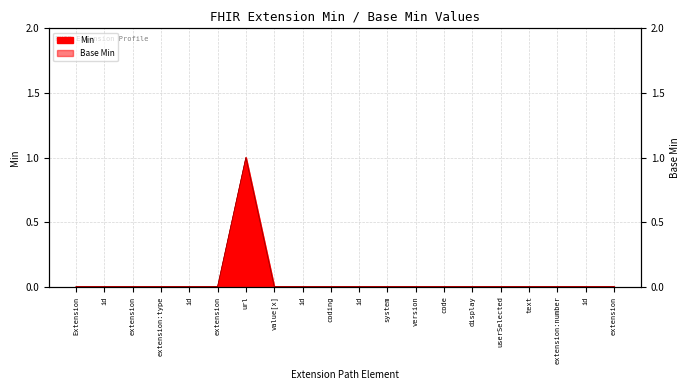

Which series has the largest total across all categories?

Min